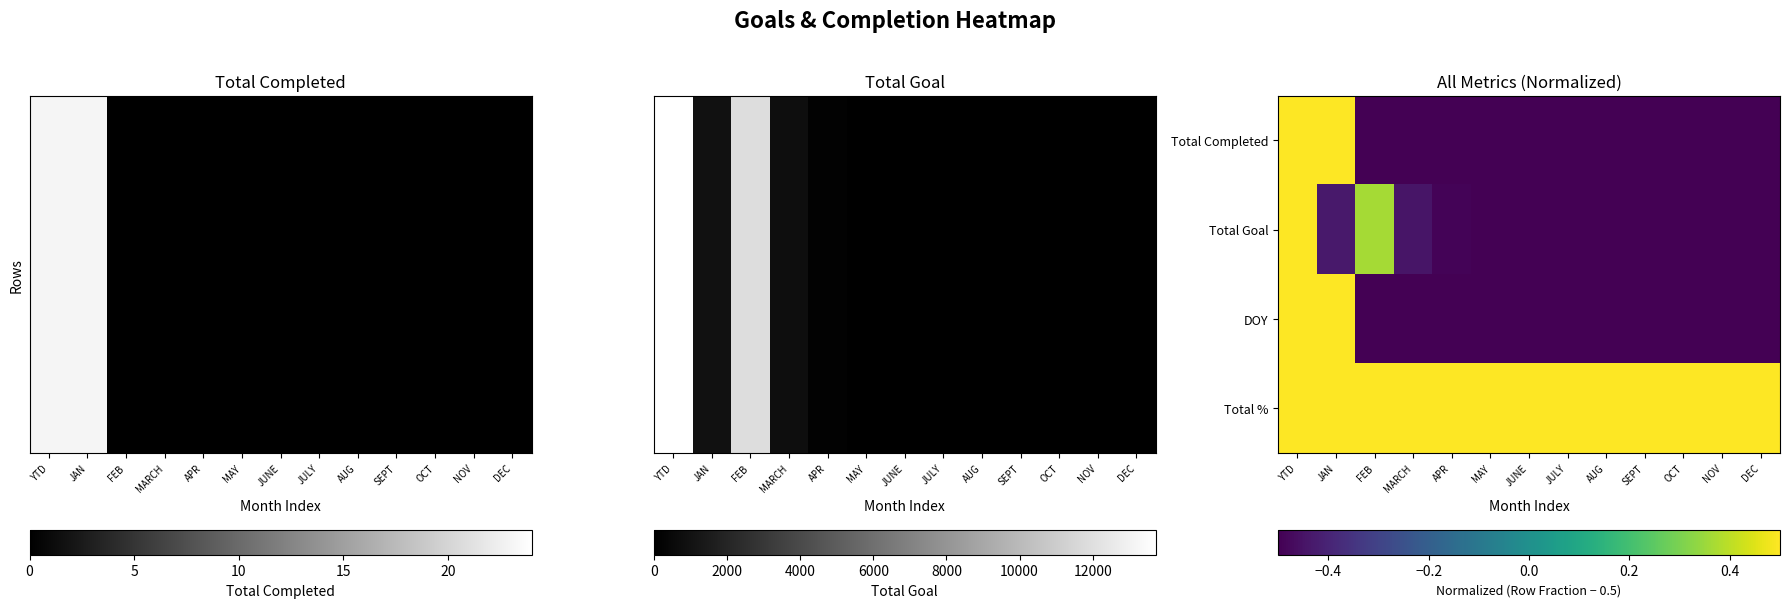

At how many categories does at least one series exceed 13654?

1